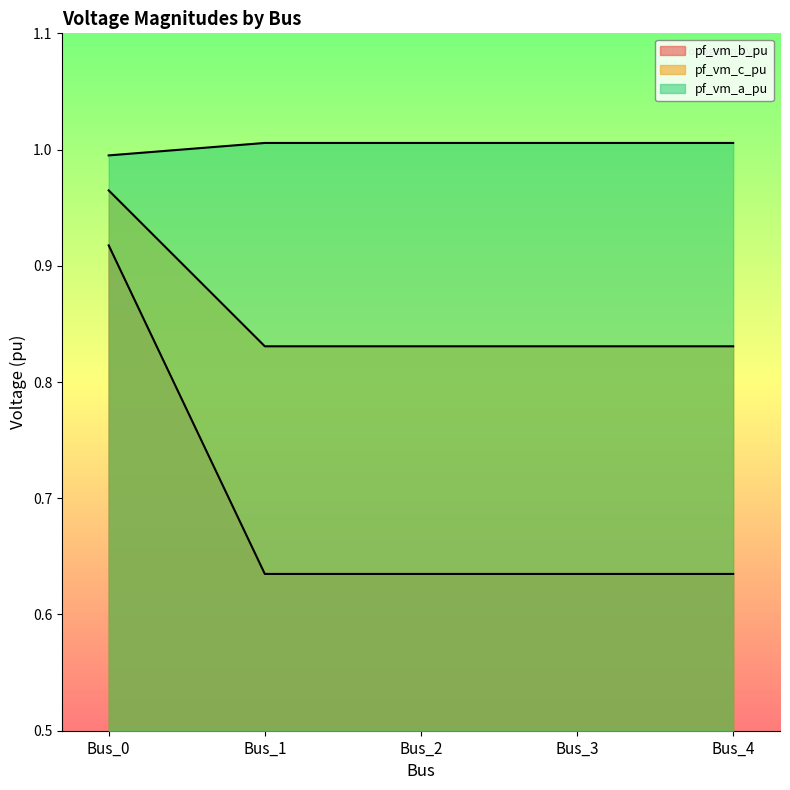

Is the value of pf_vm_b_pu at Bus_0 greater than the value of pf_vm_a_pu at Bus_1?

No